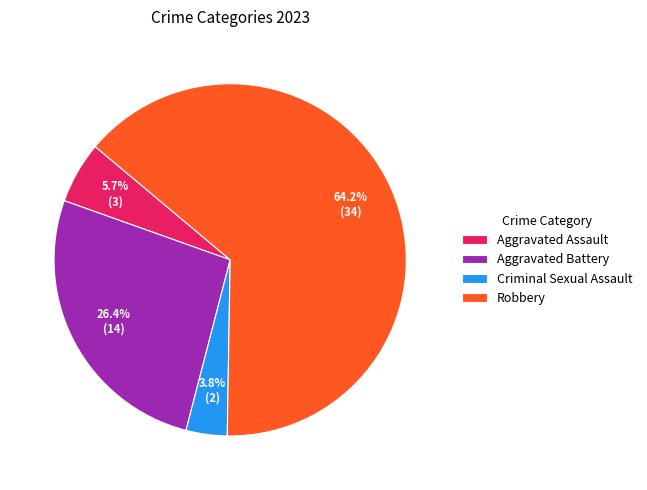

Combined, what portion of the pie is Aggravated Assault and Robbery?

69.8%